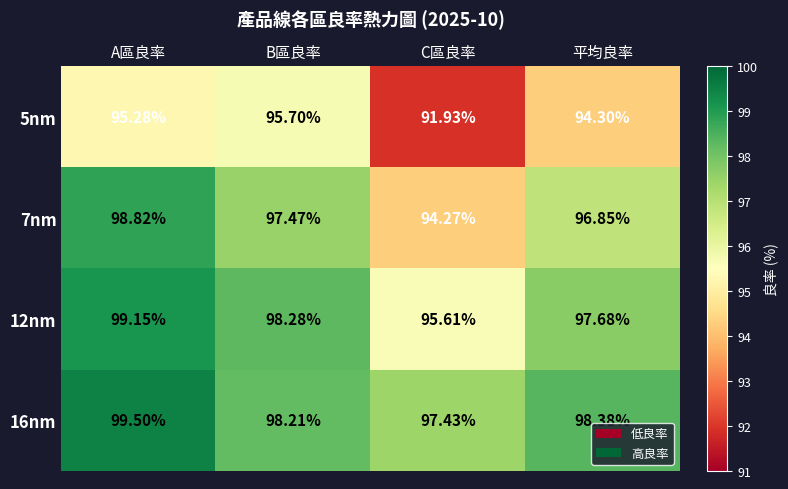

Count the number of data series in this chart.

4